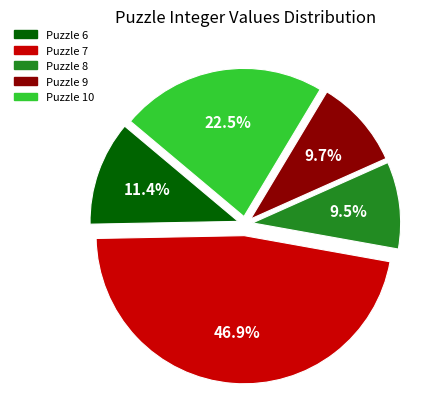

To the nearest percent, what is the average slice percentage?

20%